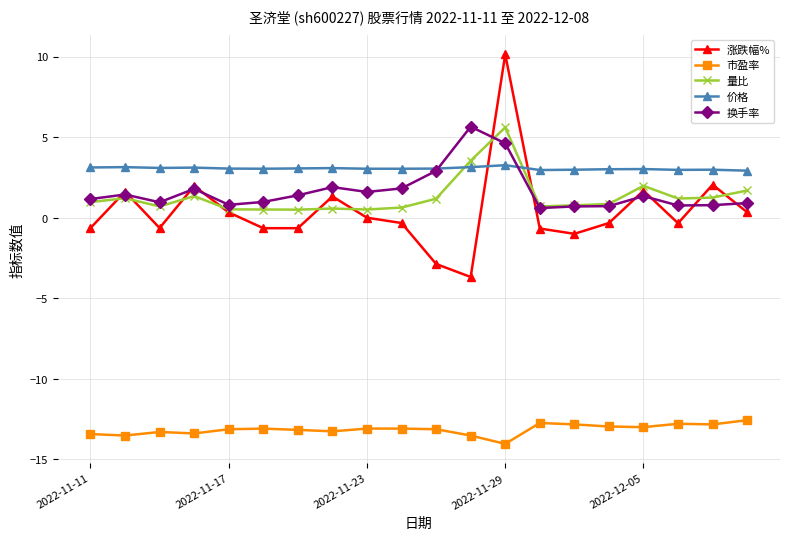

What is the lowest value of the 市盈率 series?

-14.0